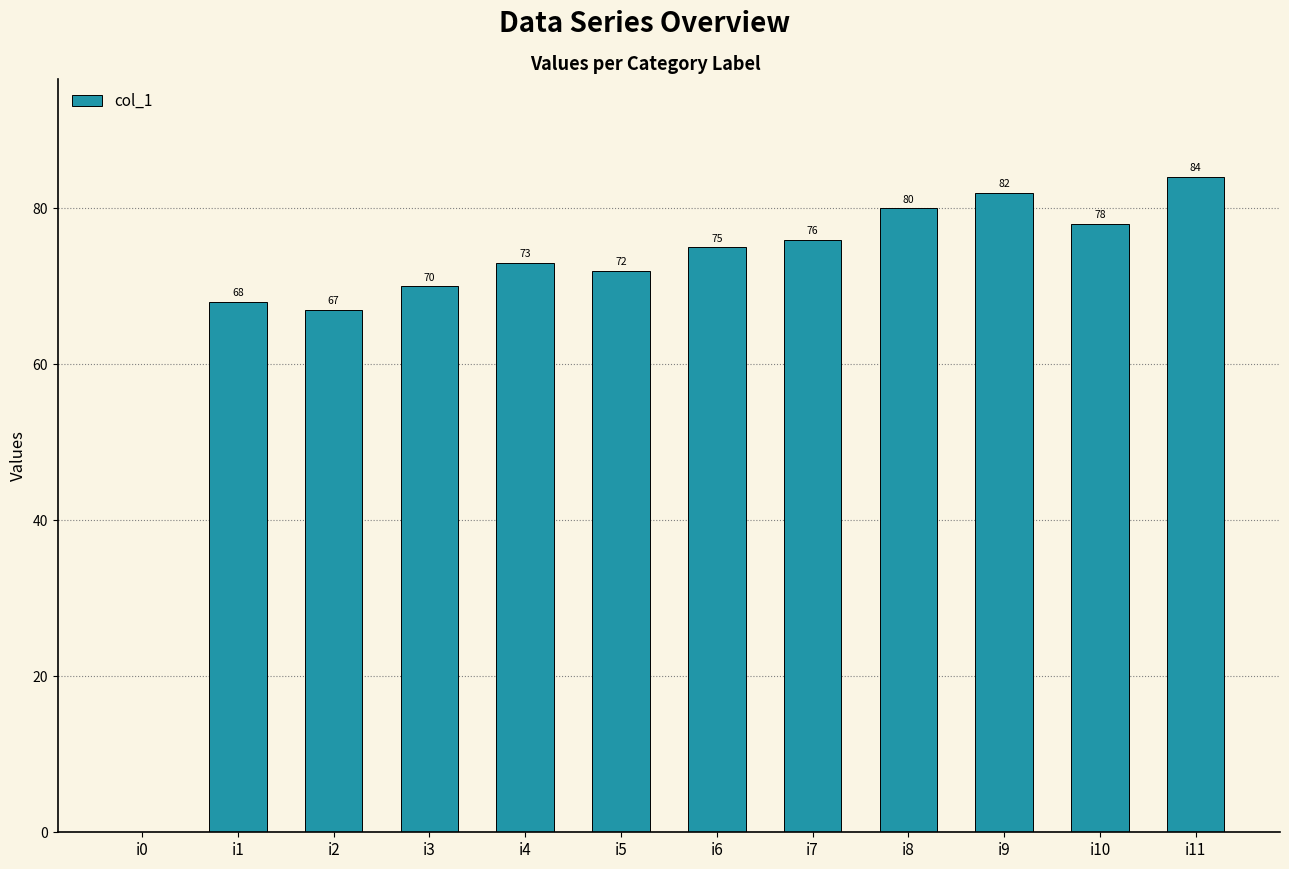

Which label corresponds to the largest value in the chart?

i11